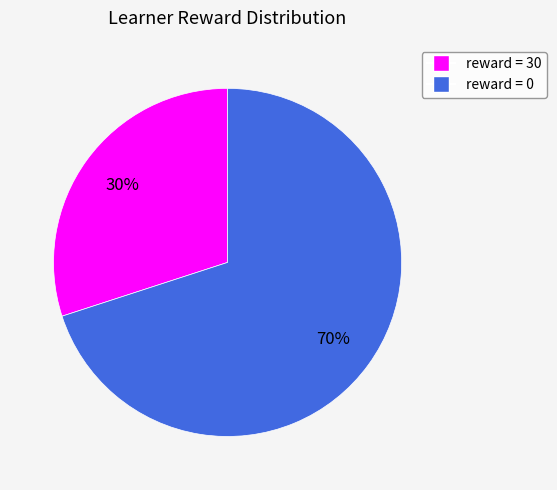

Rank the categories by value from lowest to highest.

reward = 30, reward = 0